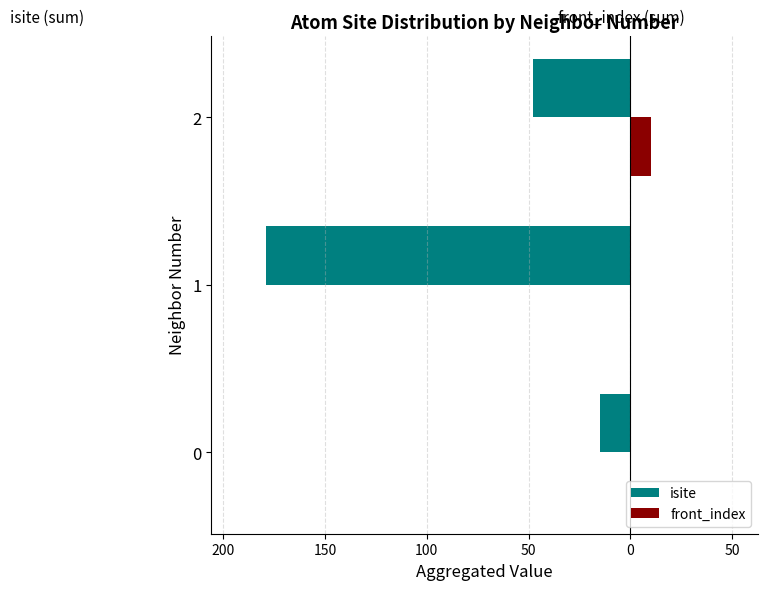

What are all the series names shown in the legend?

isite, front_index